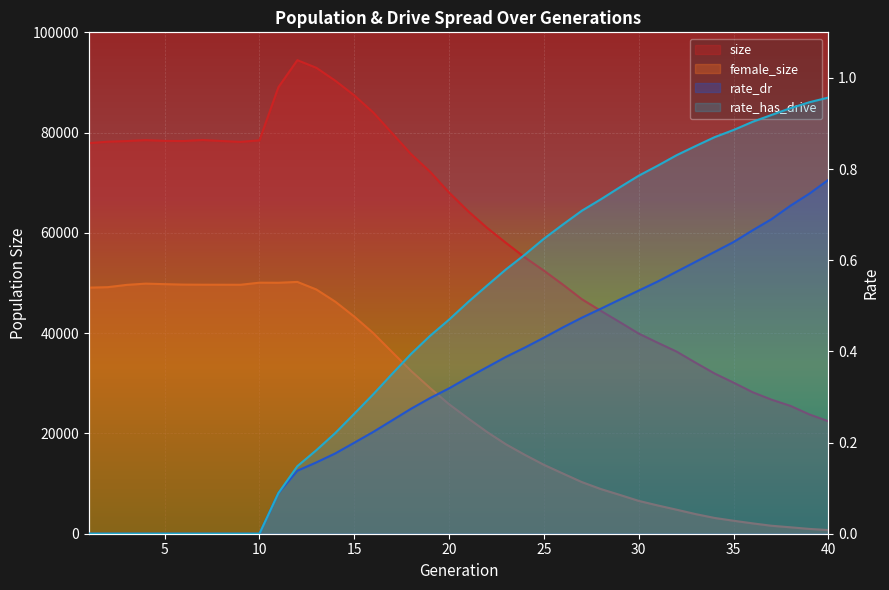

What is the total value across all series at 16?

124038.5